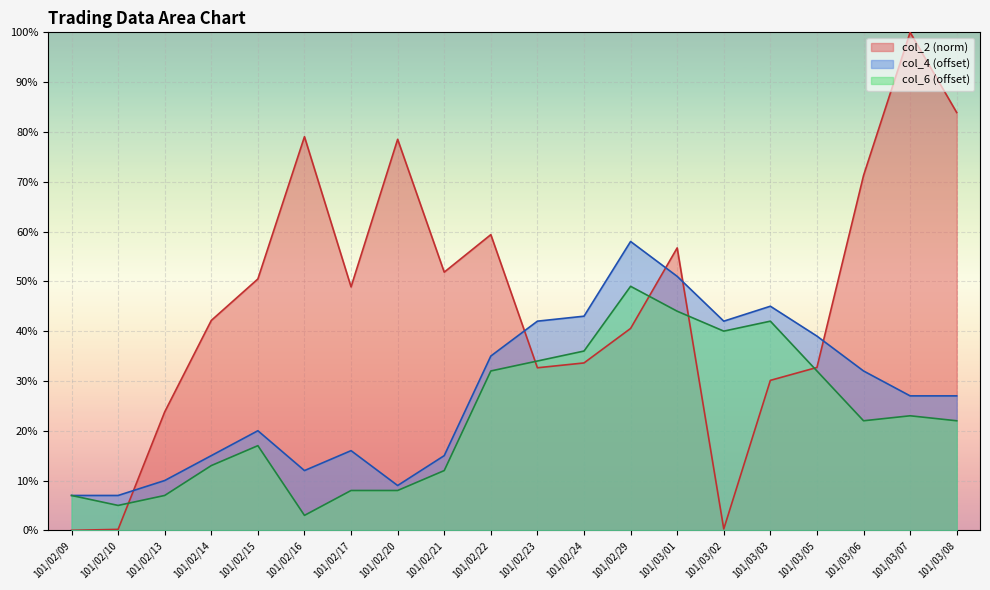

What position from the left is 101/02/17?

7